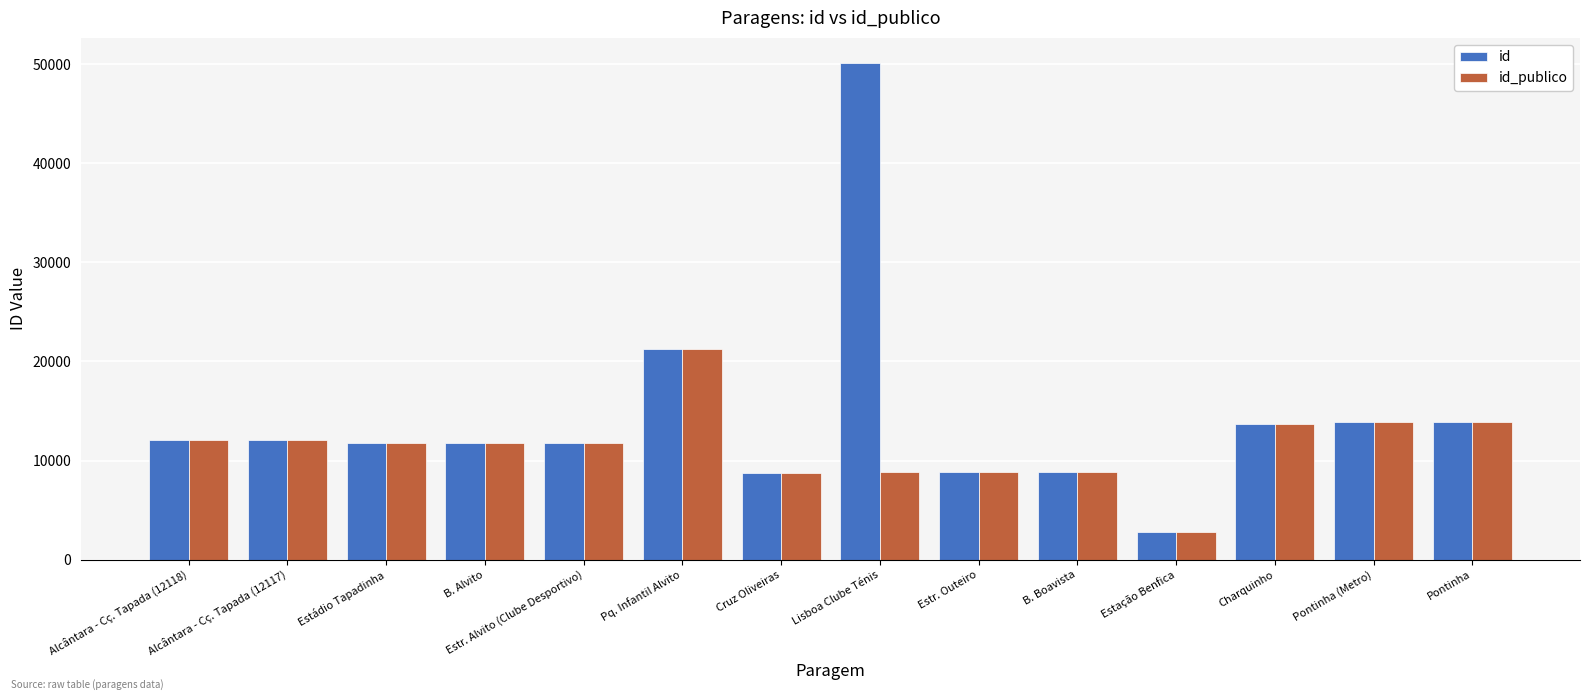

What is the difference between the maximum and minimum values in the id series?

47358